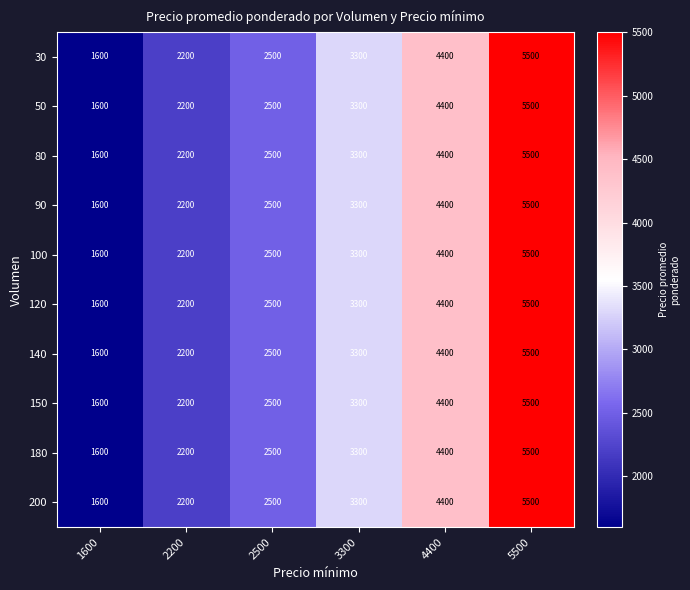

What is the total value across all series at 2500?

25000